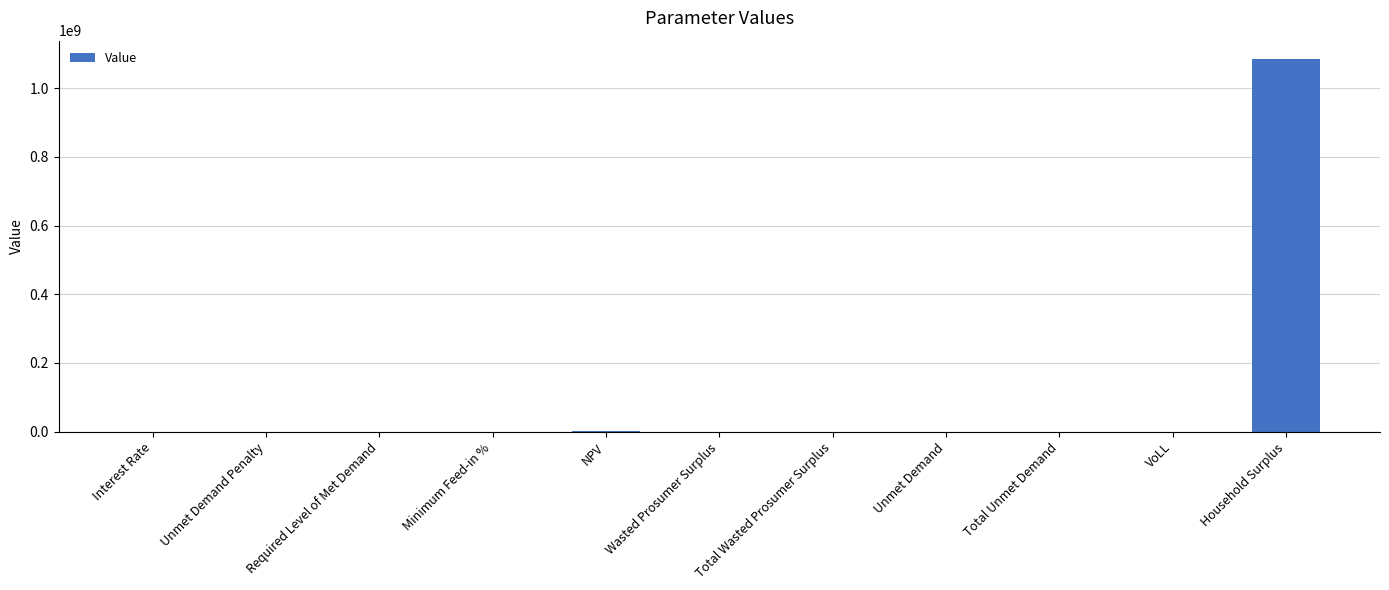

Count the number of data series in this chart.

1